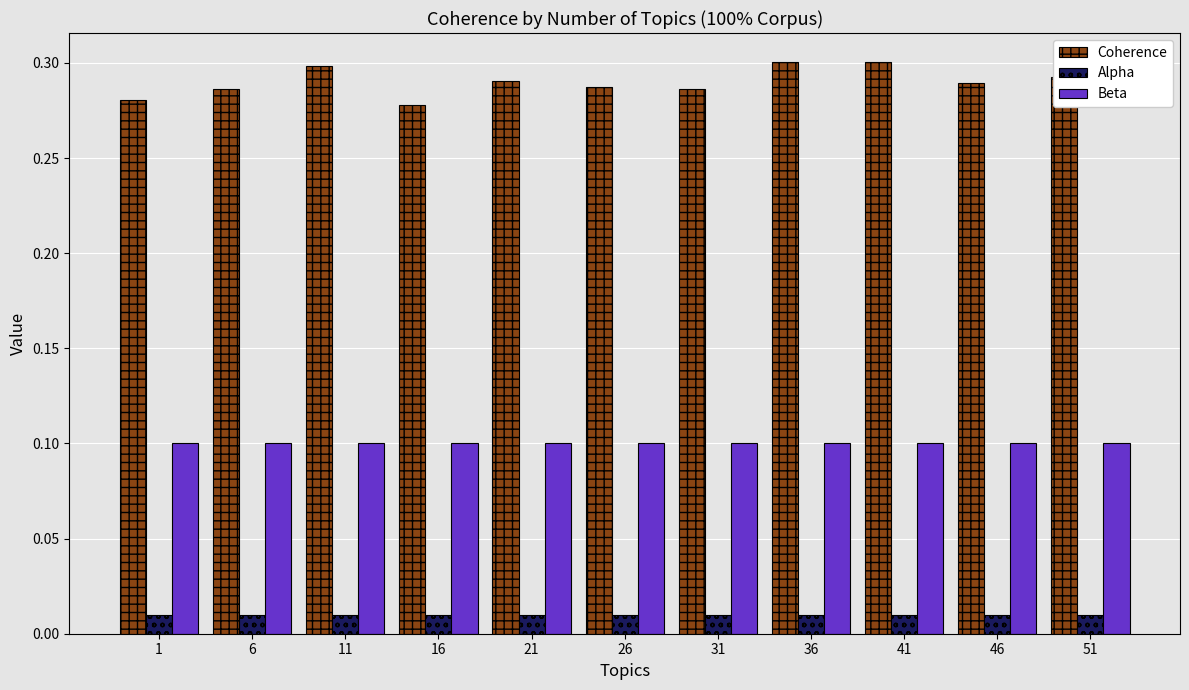

How many groups of bars are there?

11